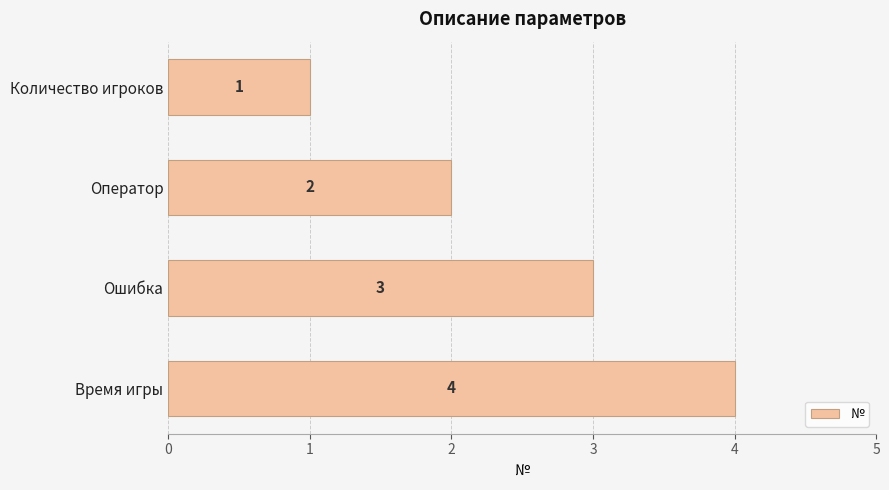

Which has a higher value, Оператор or Время игры?

Время игры